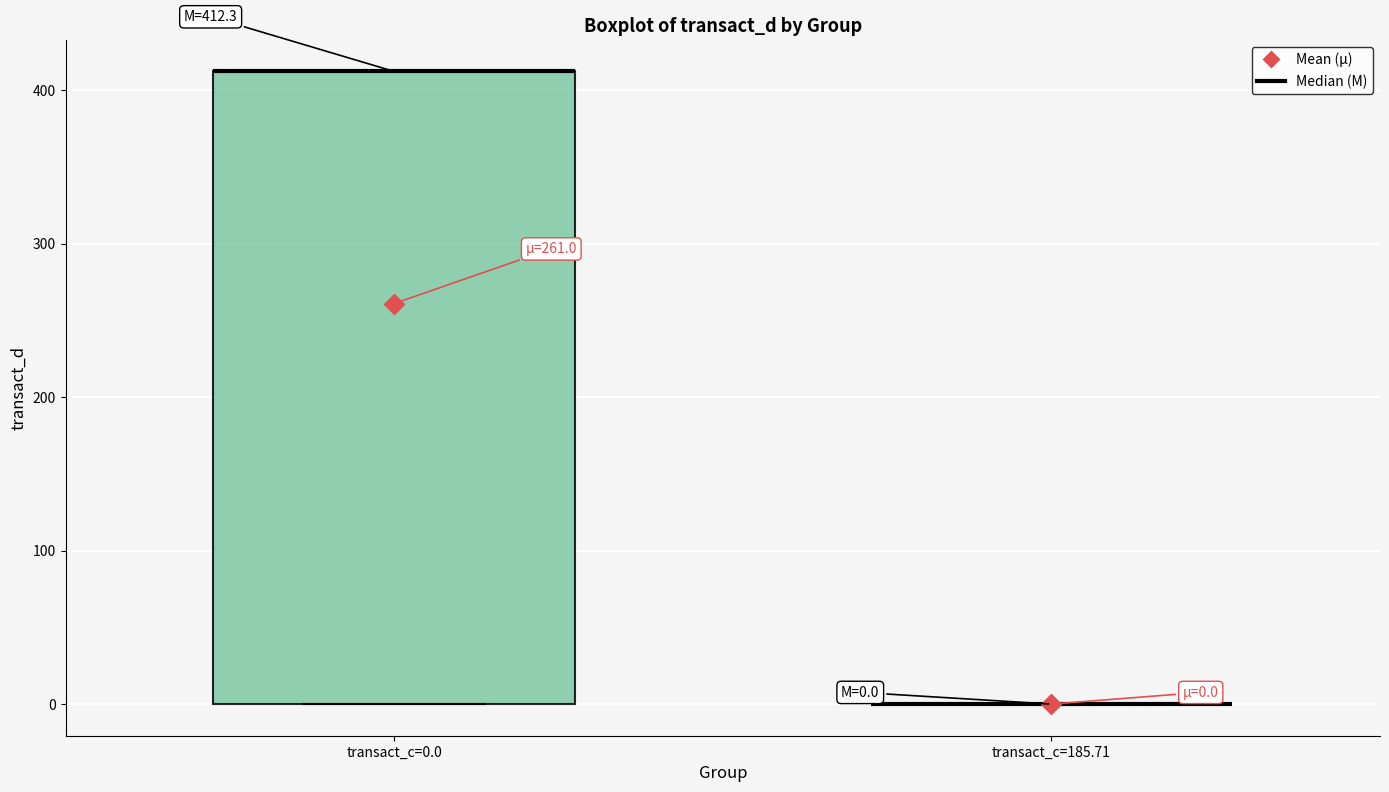

Which box is the tallest, from its lower edge to its upper edge?

transact_c=0.0